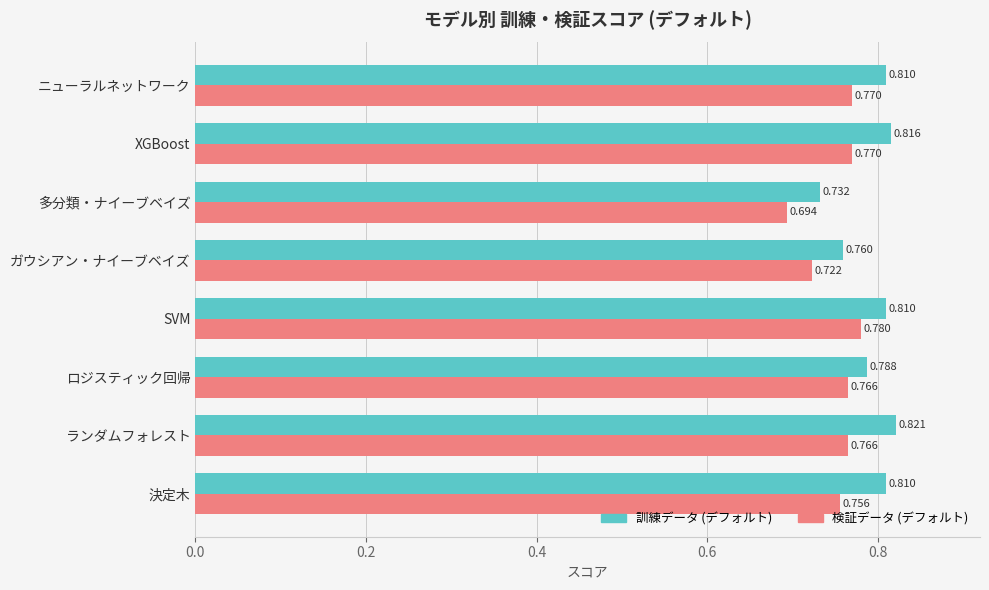

Which series has the largest total across all categories?

訓練データ (デフォルト)